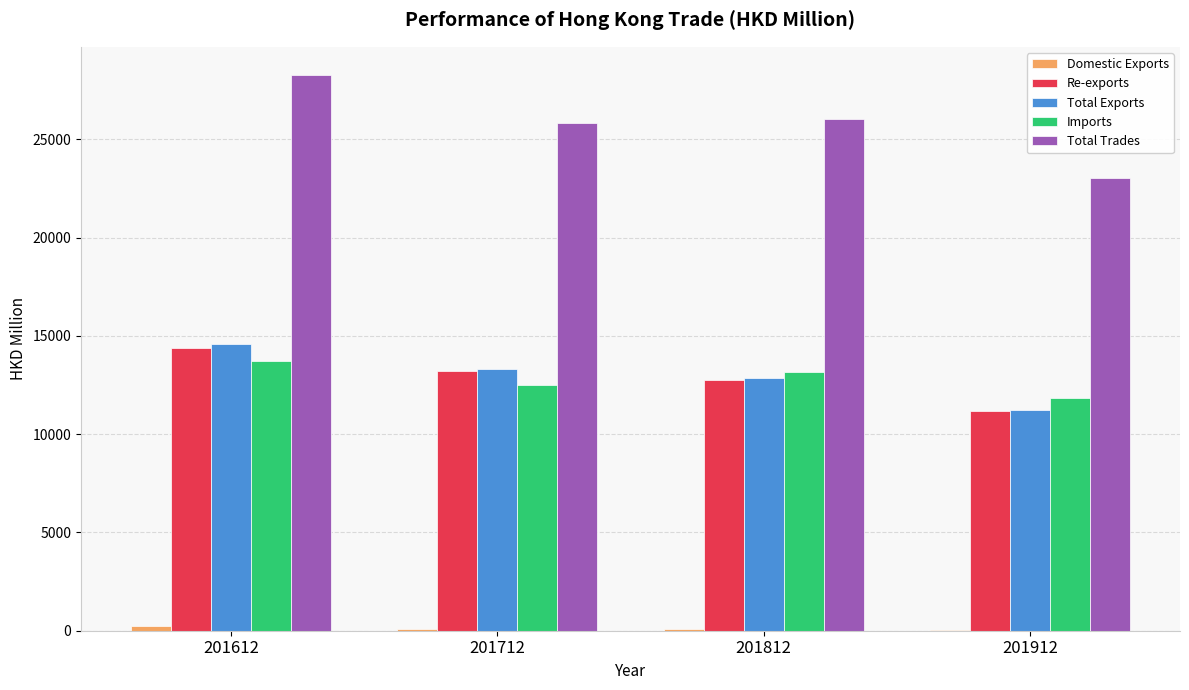

True or false: Re-exports has a value of 12775.8 at 201812.

True